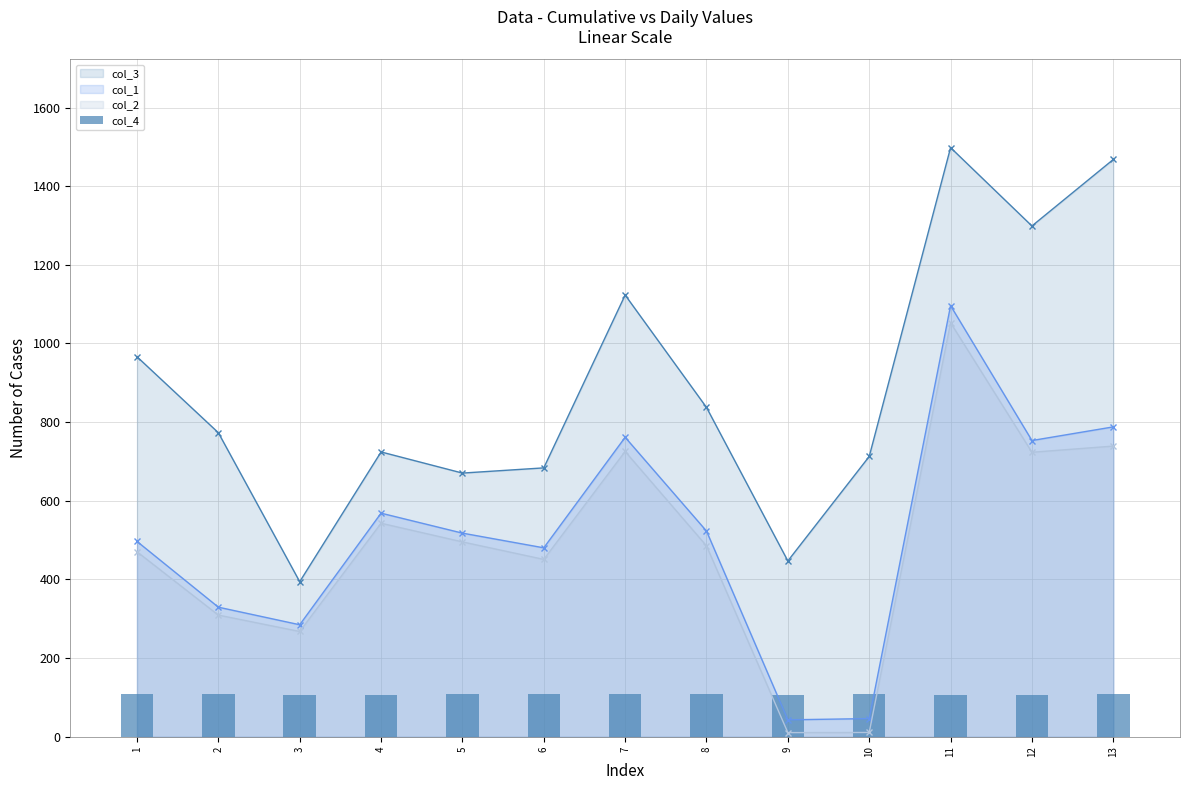

What are all the series names shown in the legend?

col_3, col_1, col_2, col_4